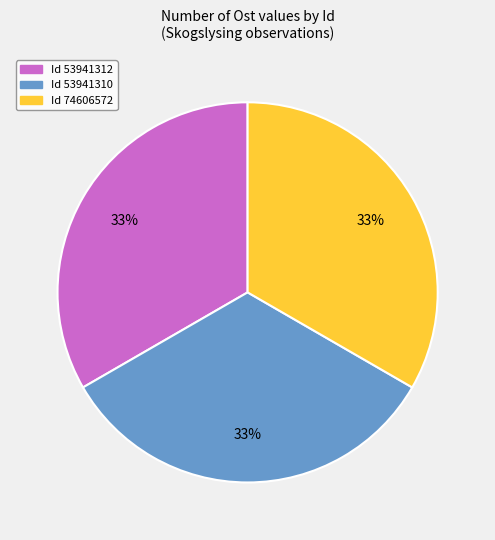

Does any single category account for the majority?

No